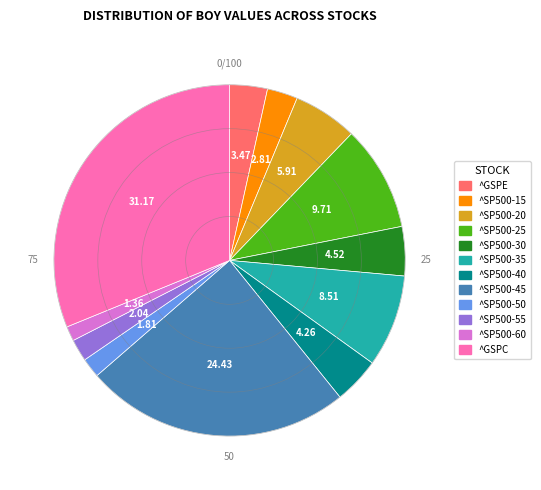

Combined, do ^SP500-45 and ^SP500-40 account for over 50%?

No